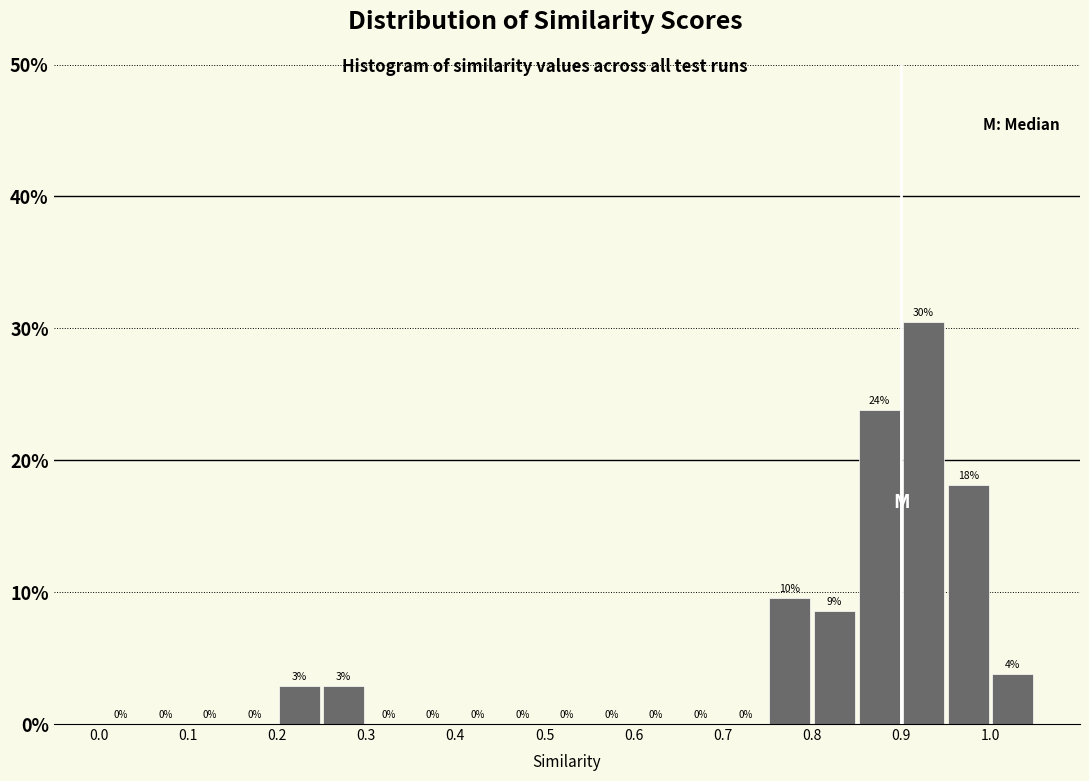

Which range on the x-axis has the tallest bar?

0.90 to 0.95